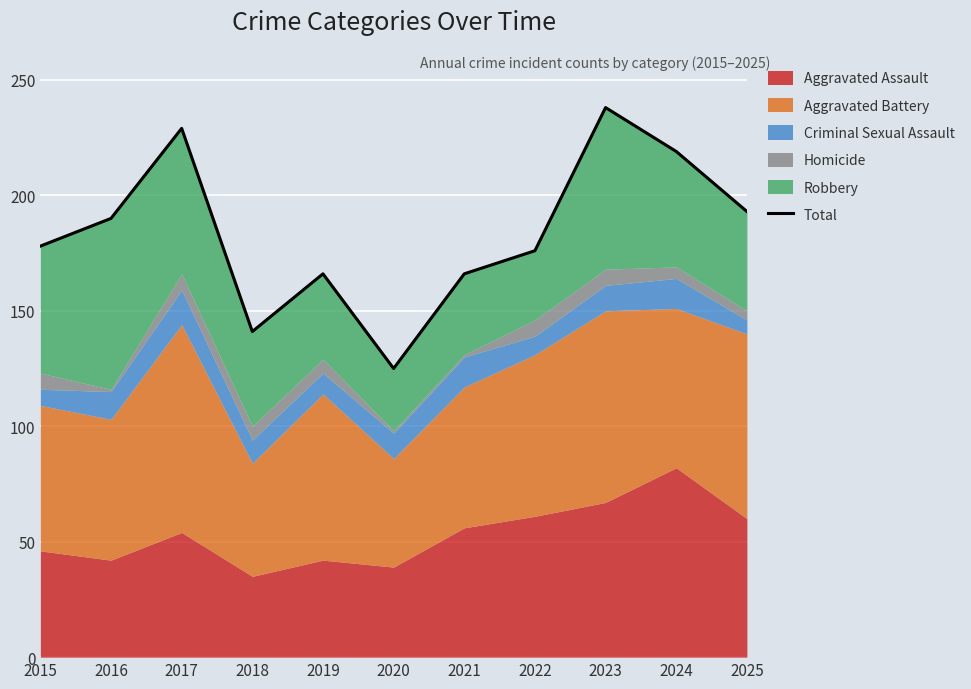

How many values are below 178?

5